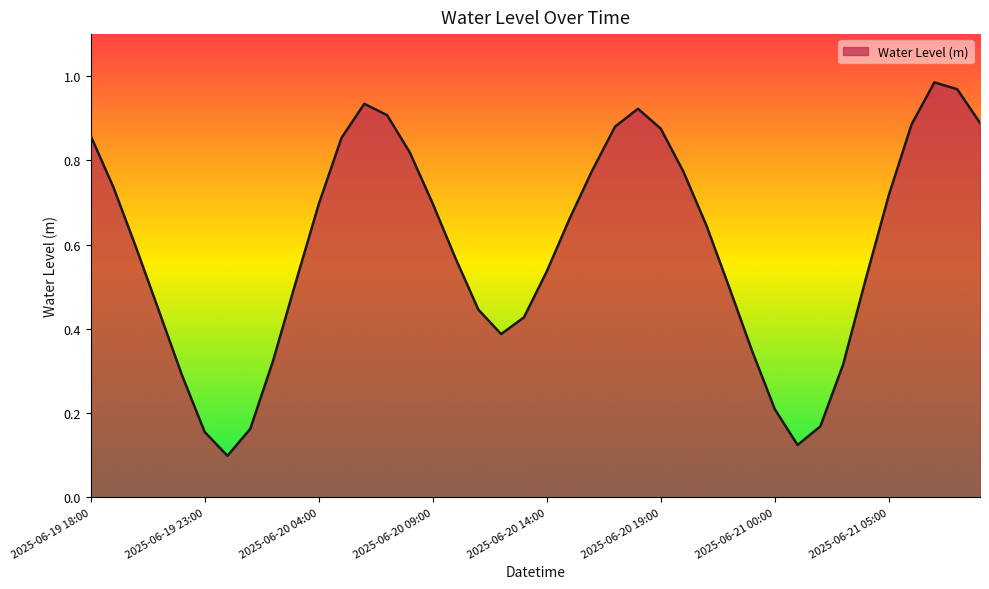

True or false: there are more than 1 points higher than both neighbors.

True